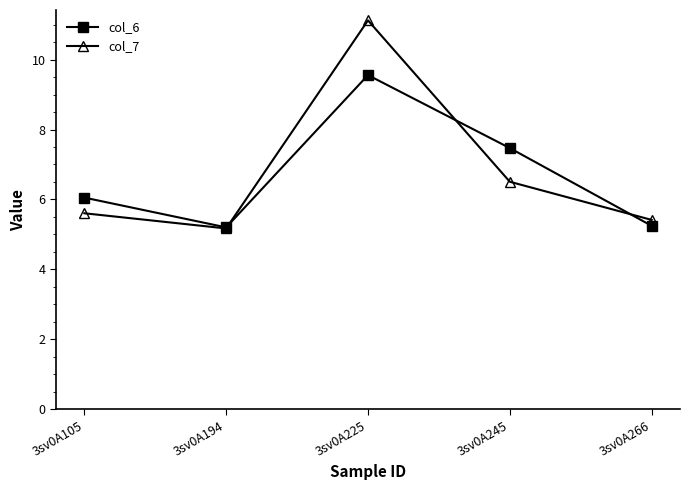

How many intersections are there between col_6 and col_7?

3